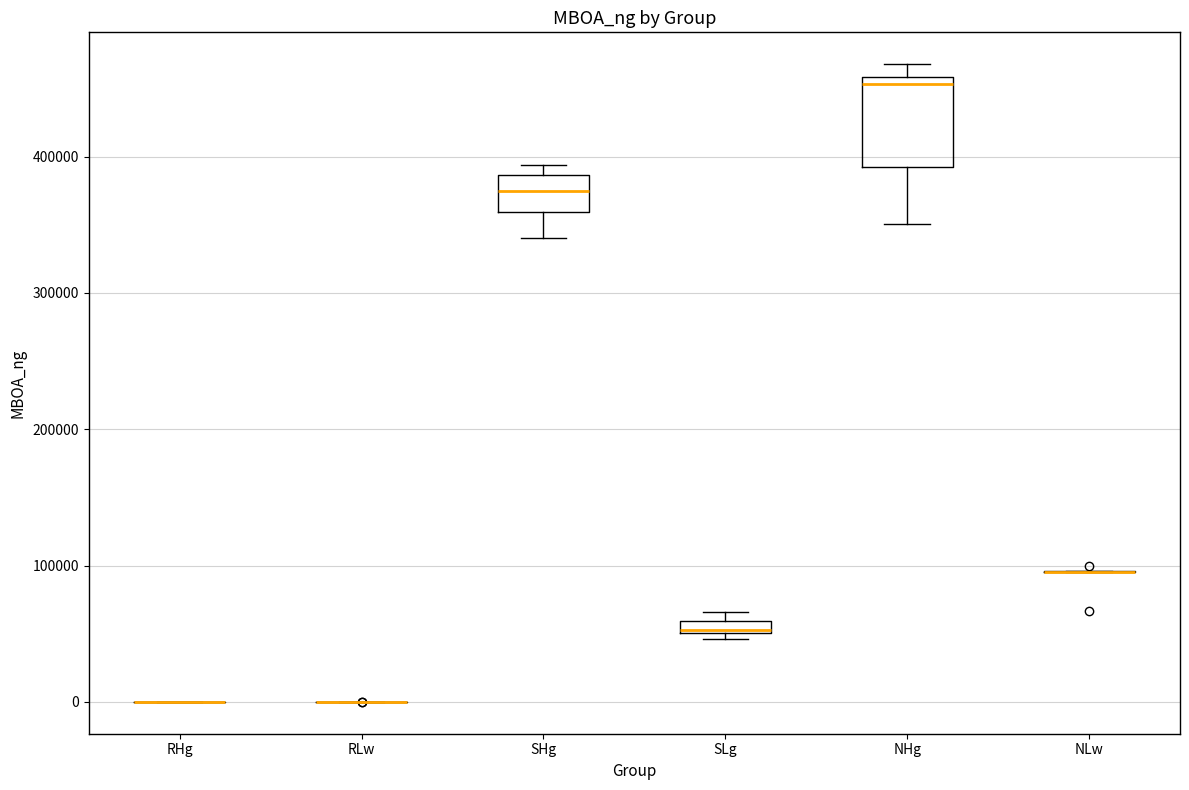

Which box is the tallest, from its lower edge to its upper edge?

NHg